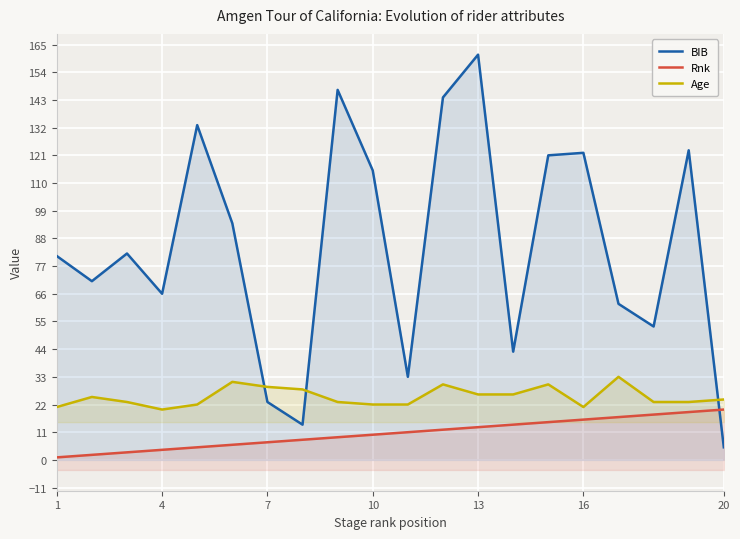

True or false: Age and Rnk cross at least once.

False